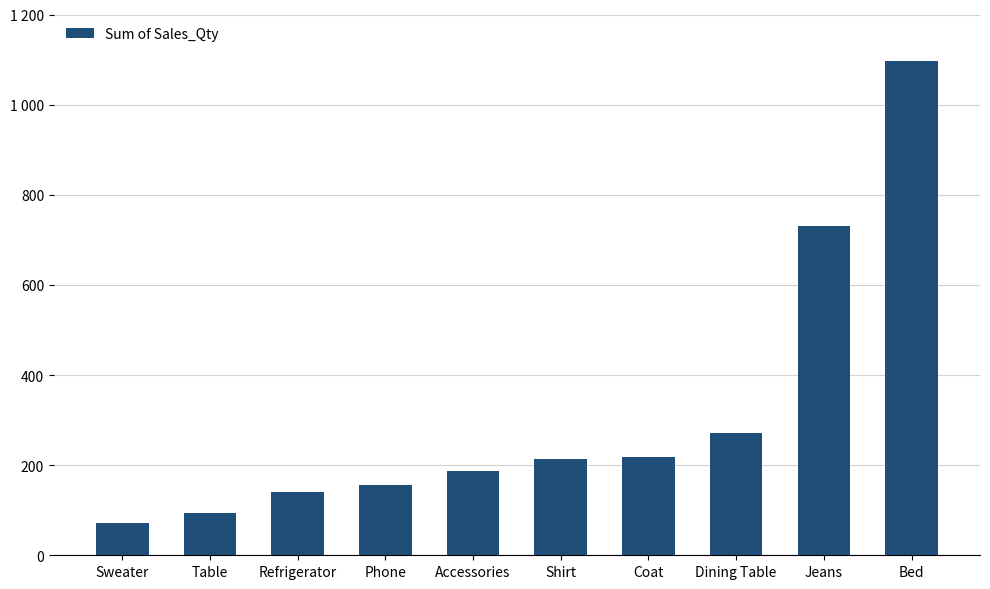

Are the bars horizontal?

No